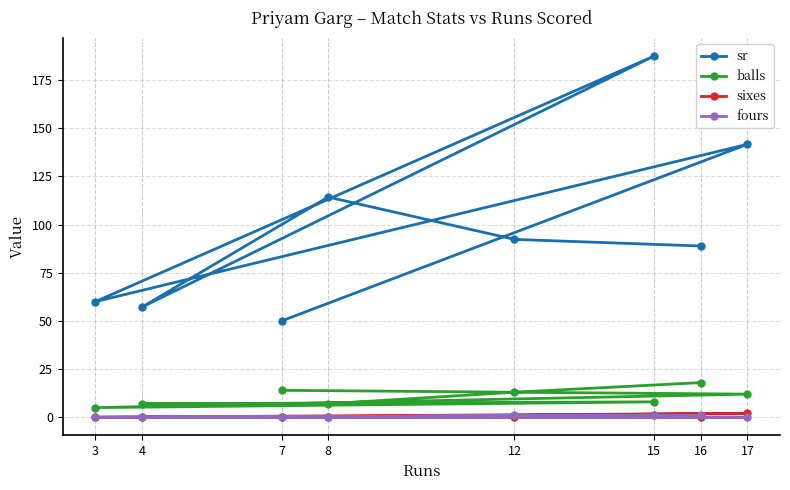

At which label does sixes reach its peak?

17